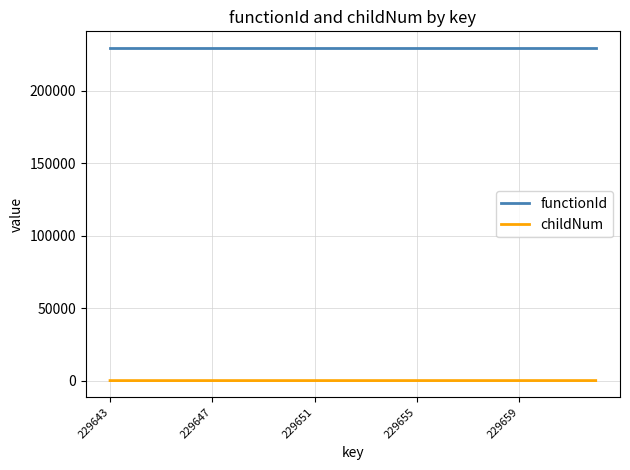

What is the maximum value for childNum?

17